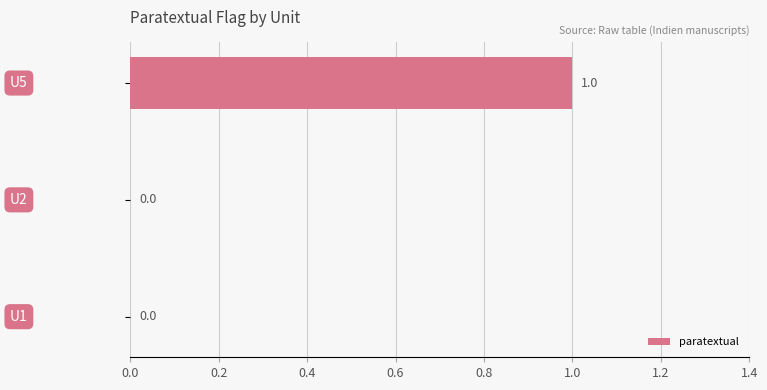

How many values are between 0 and 1?

3